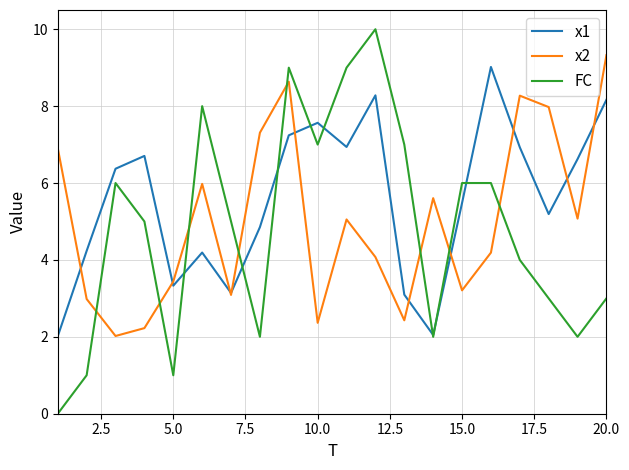

What is the greatest value displayed?

10.0